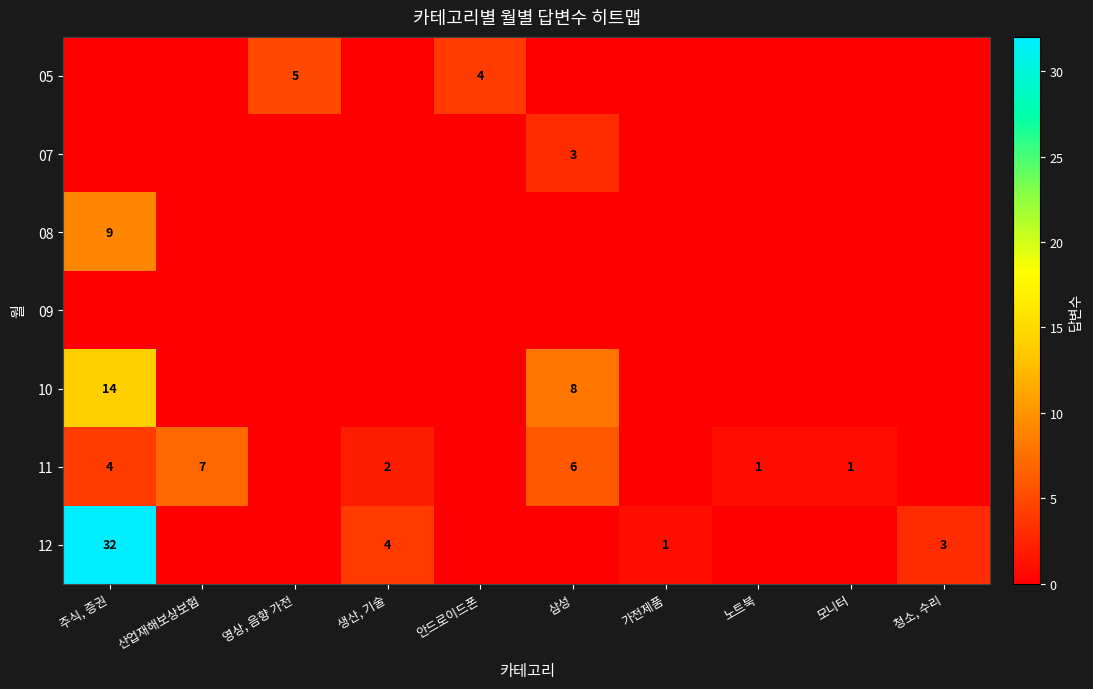

What is the maximum value shown in the chart?

32